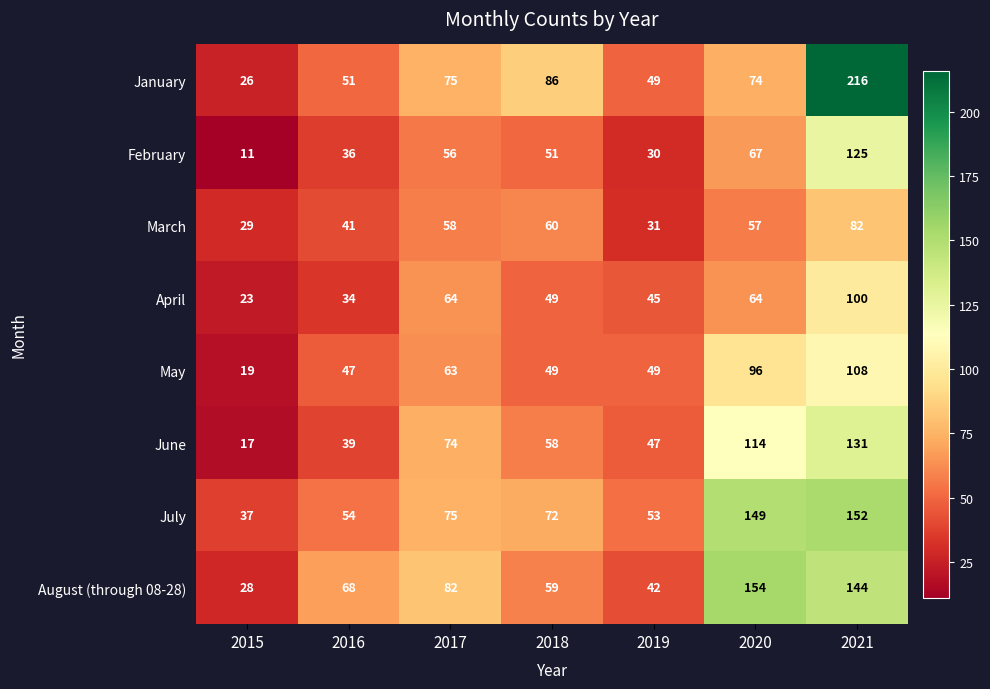

List the series in order of their peak value, lowest first.

March, April, May, February, June, July, August (through 08-28), January